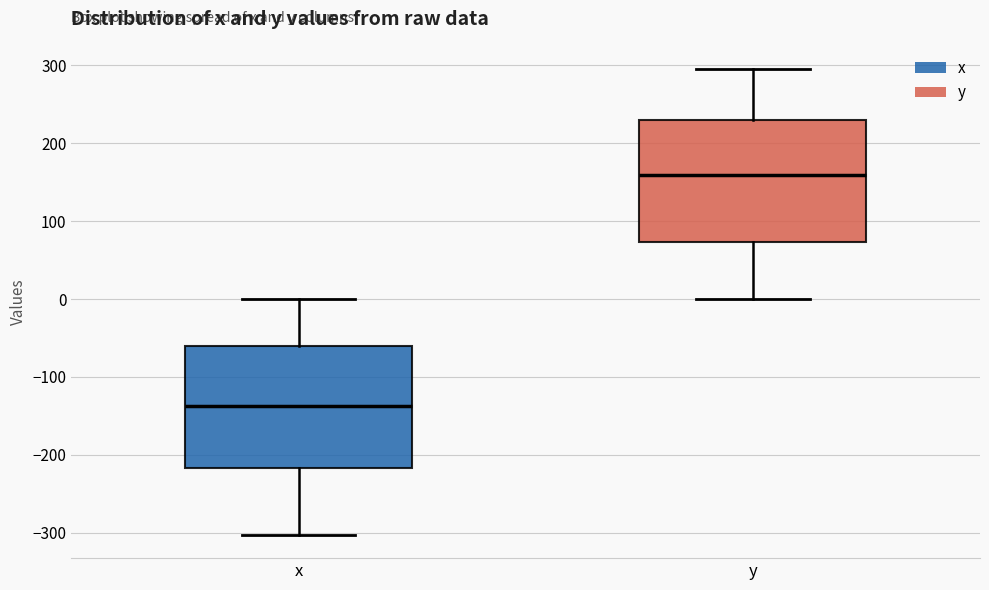

Which box has the lowest median line?

x